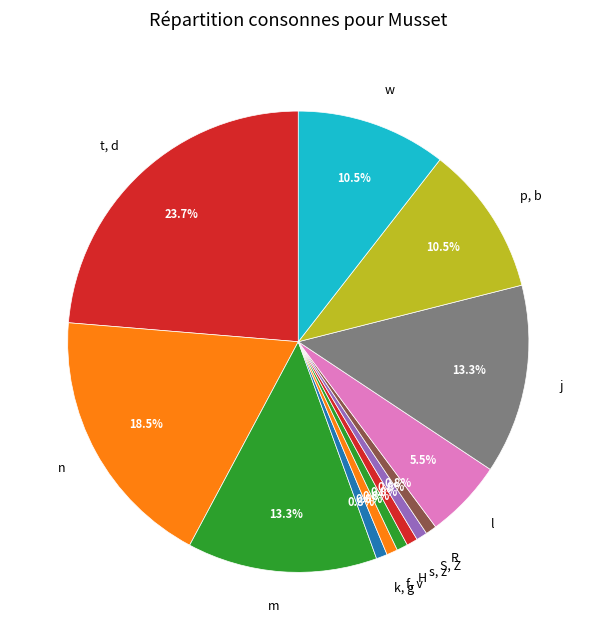

To the nearest percent, what is the average slice percentage?

8%